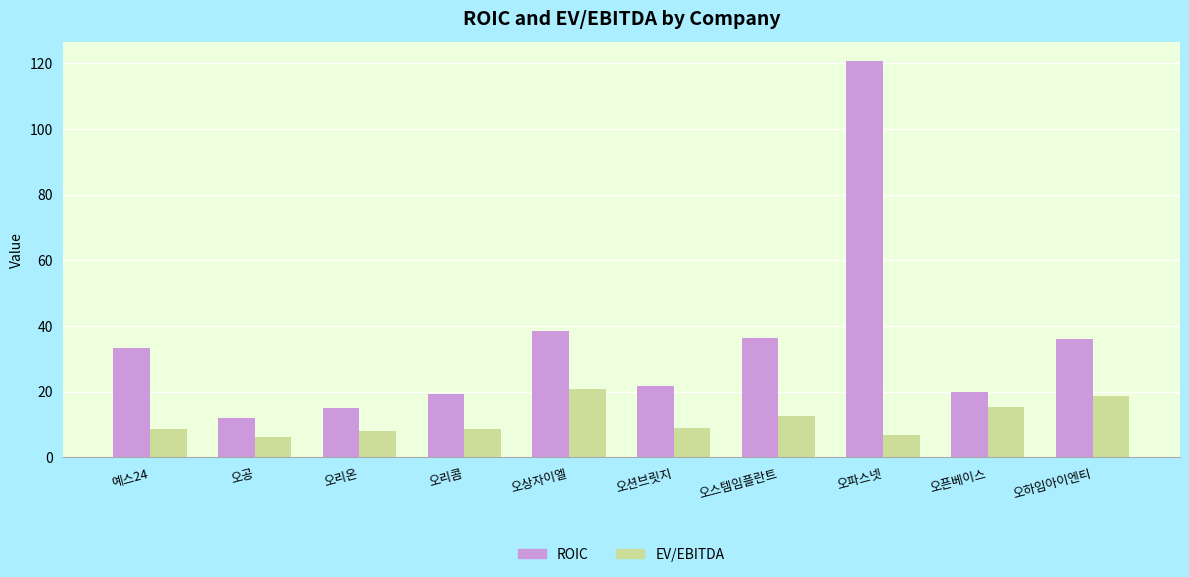

True or false: EV/EBITDA has a value of 12.7 at 오스템임플란트.

True